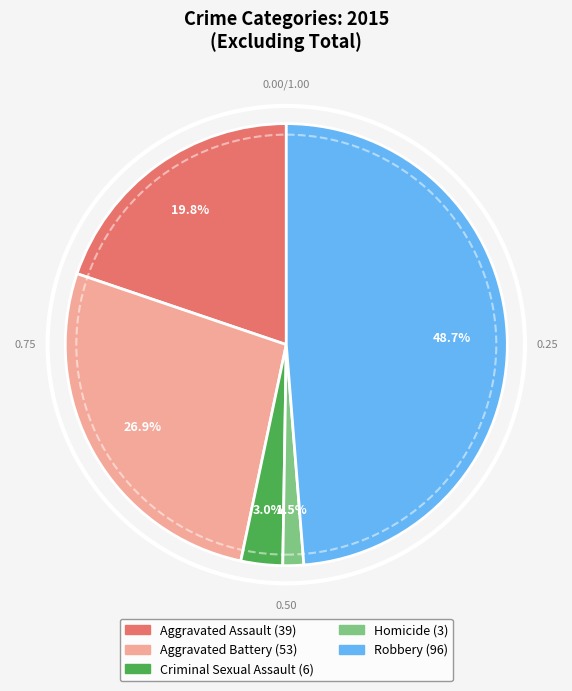

Rank the categories by value from highest to lowest.

Robbery, Aggravated Battery, Aggravated Assault, Criminal Sexual Assault, Homicide